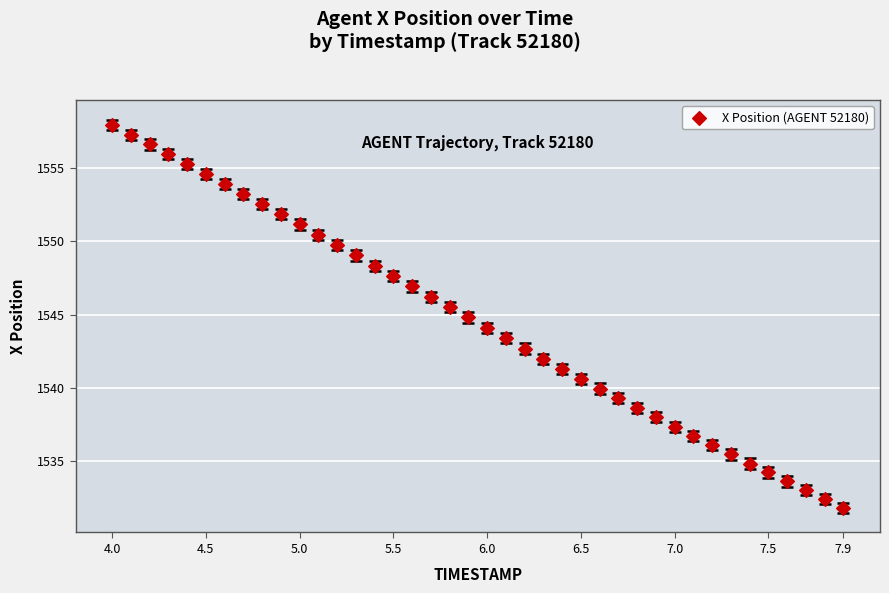

What is the range of Y values (max minus min)?

26.1